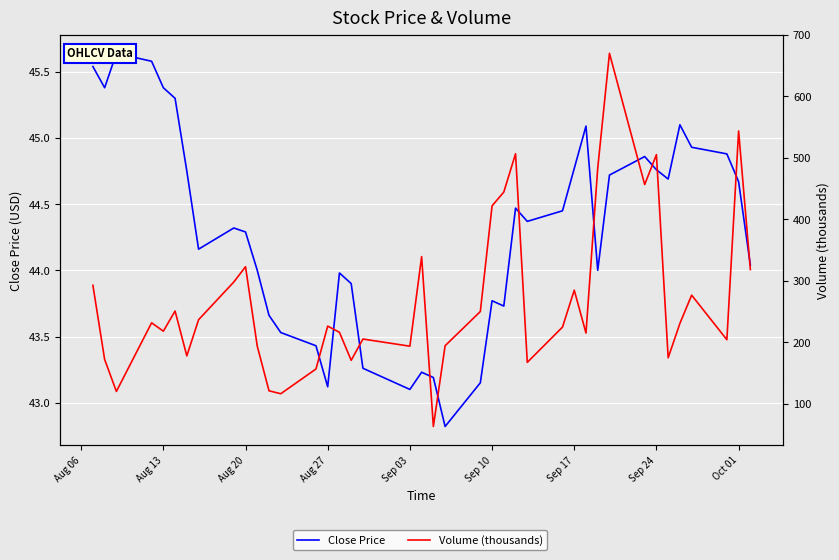

What is the highest value of the Close Price series?

45.6